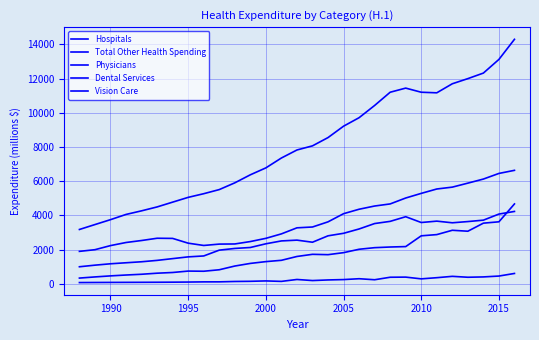

Reading right to left, extract all data points from this chart.

Hospitals: 6640.1	6459.1	6130.2	5891.9	5658.4	5549.2	5293.2	5021.9	4676.4	4553.9	4365.9	4105.7	3629.0	3327.5	3279.4	2925.6	2664.6	2476.9	2335.7	2327.8	2248.1	2382.0	2660.6	2669.9	2537.8	2421.4	2240.3	2001.1	1903.1
Total Other Health Spending: 4675.8	3631.3	3552.2	3080.7	3136.5	2883.1	2812.0	2182.4	2157.9	2119.2	2026.3	1827.6	1710.0	1730.6	1604.5	1380.6	1303.7	1198.8	1045.4	828.1	741.5	750.6	668.4	626.9	564.8	520.7	470.0	408.9	341.5
Physicians: 611.7	460.4	409.2	389.8	443.2	364.2	295.9	398.1	390.3	244.2	303.9	253.9	232.4	196.7	259.8	148.5	175.3	153.0	143.3	121.3	119.5	109.1	102.2	97.3	93.8	90.9	87.9	84.0	79.6
Dental Services: 14299.8	13124.9	12326.2	12001.2	11701.2	11172.0	11205.9	11447.2	11205.9	10432.5	9717.6	9220.7	8554.7	8071.3	7830.0	7361.2	6783.6	6378.9	5909.1	5514.8	5274.1	5060.2	4781.2	4500.9	4272.8	4061.8	3756.8	3470.4	3182.6
Vision Care: 4237.3	4083.7	3727.7	3645.6	3573.9	3670.4	3590.1	3929.2	3657.1	3529.4	3212.2	2959.4	2812.1	2437.6	2559.9	2513.3	2346.1	2130.0	2073.5	1974.7	1634.9	1581.3	1479.0	1376.0	1295.4	1237.1	1177.3	1096.7	1003.4